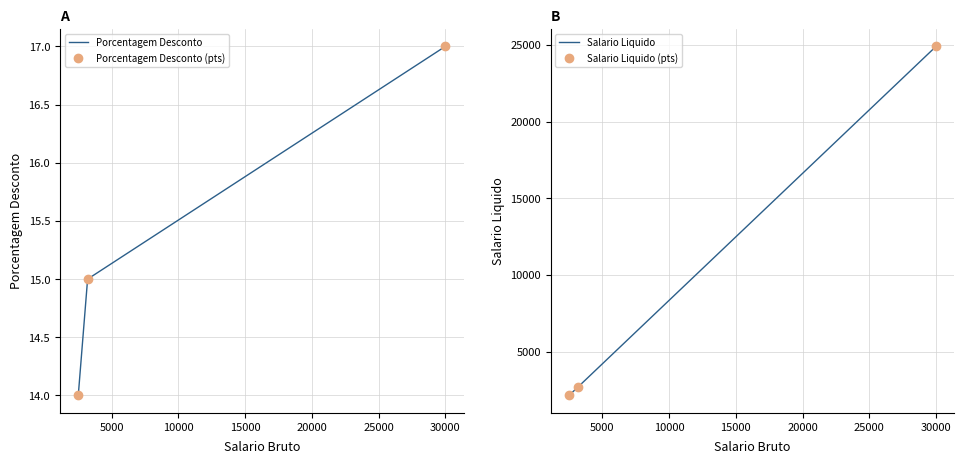

How many data points in Salario Liquido (pts) are less than 2720?

1